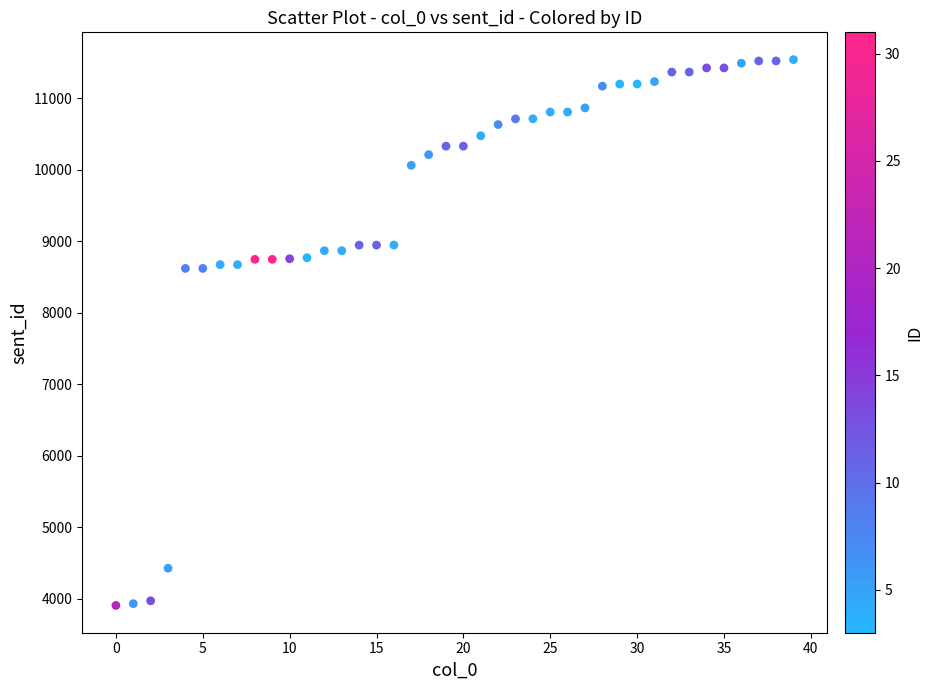

What is the range of Y values (max minus min)?

7633